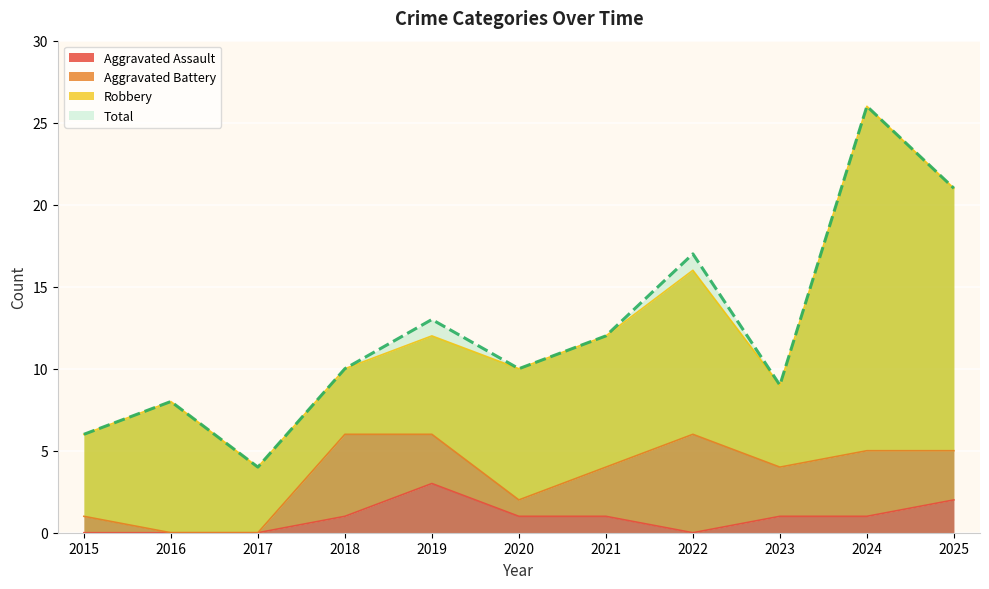

How many categories are shown in the chart?

11